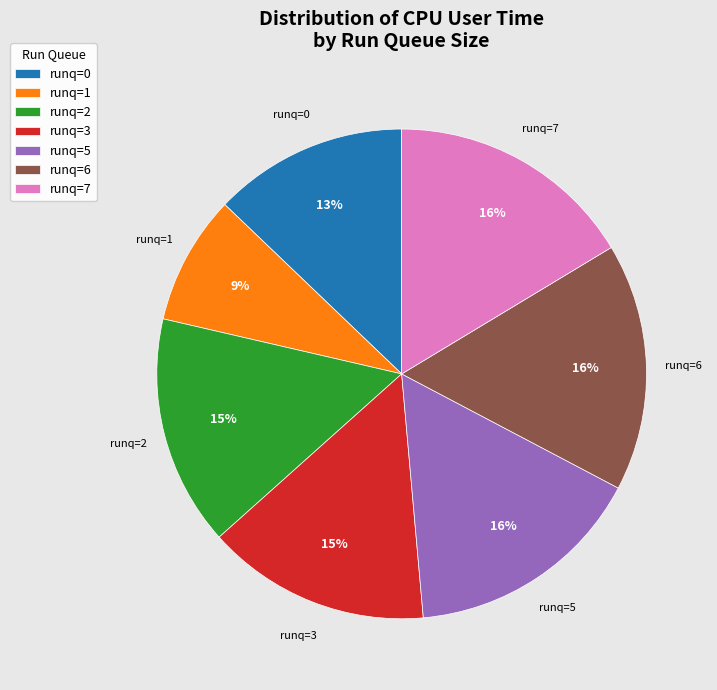

Which slice is the smallest?

runq=1